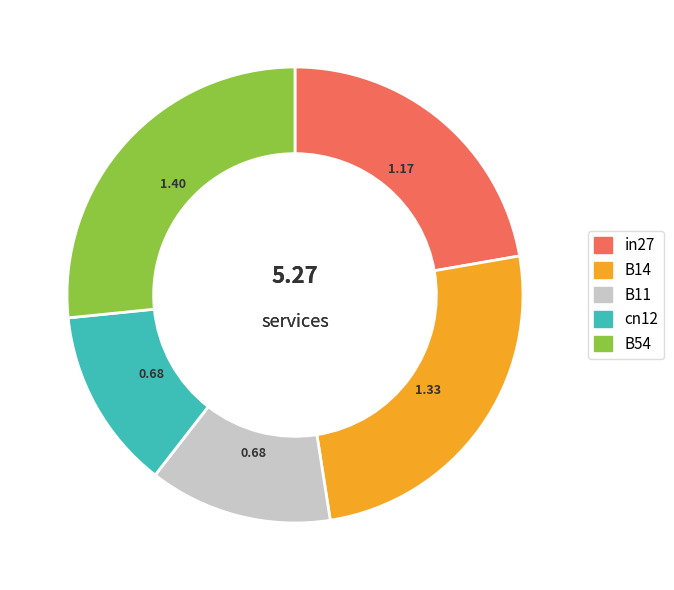

True or false: B54 accounts for 27% of the total.

True